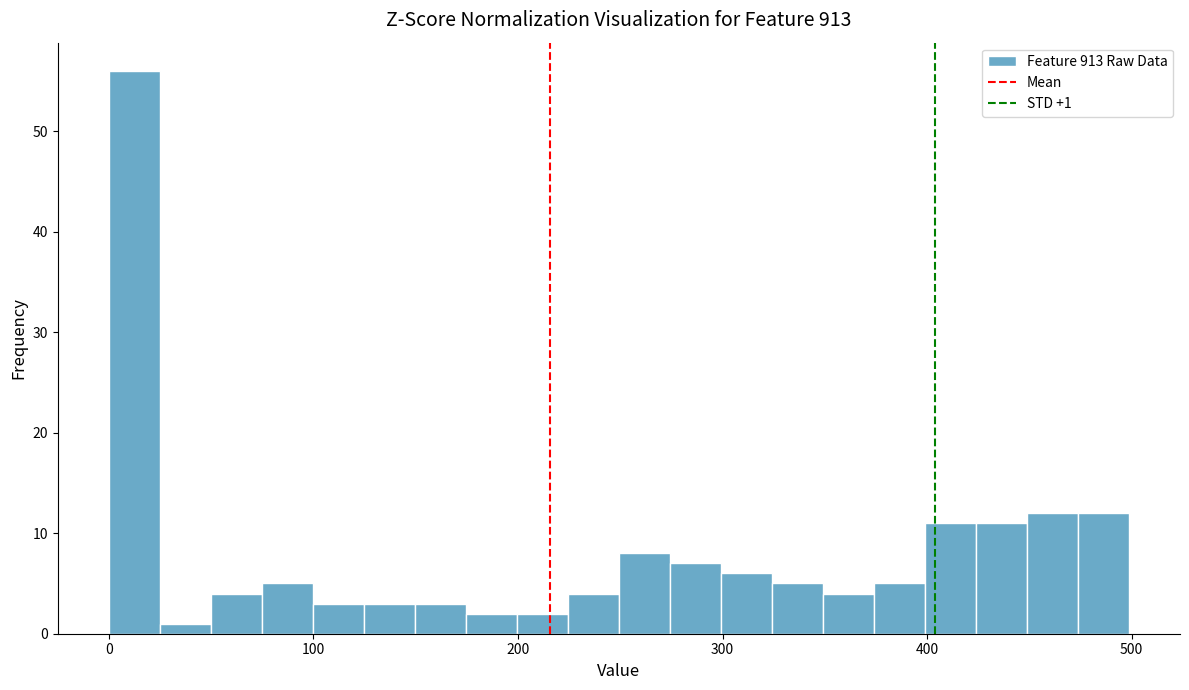

Around what value on the x-axis is the tallest bar? Give the approximate position of its centre, as read against the axis.

10